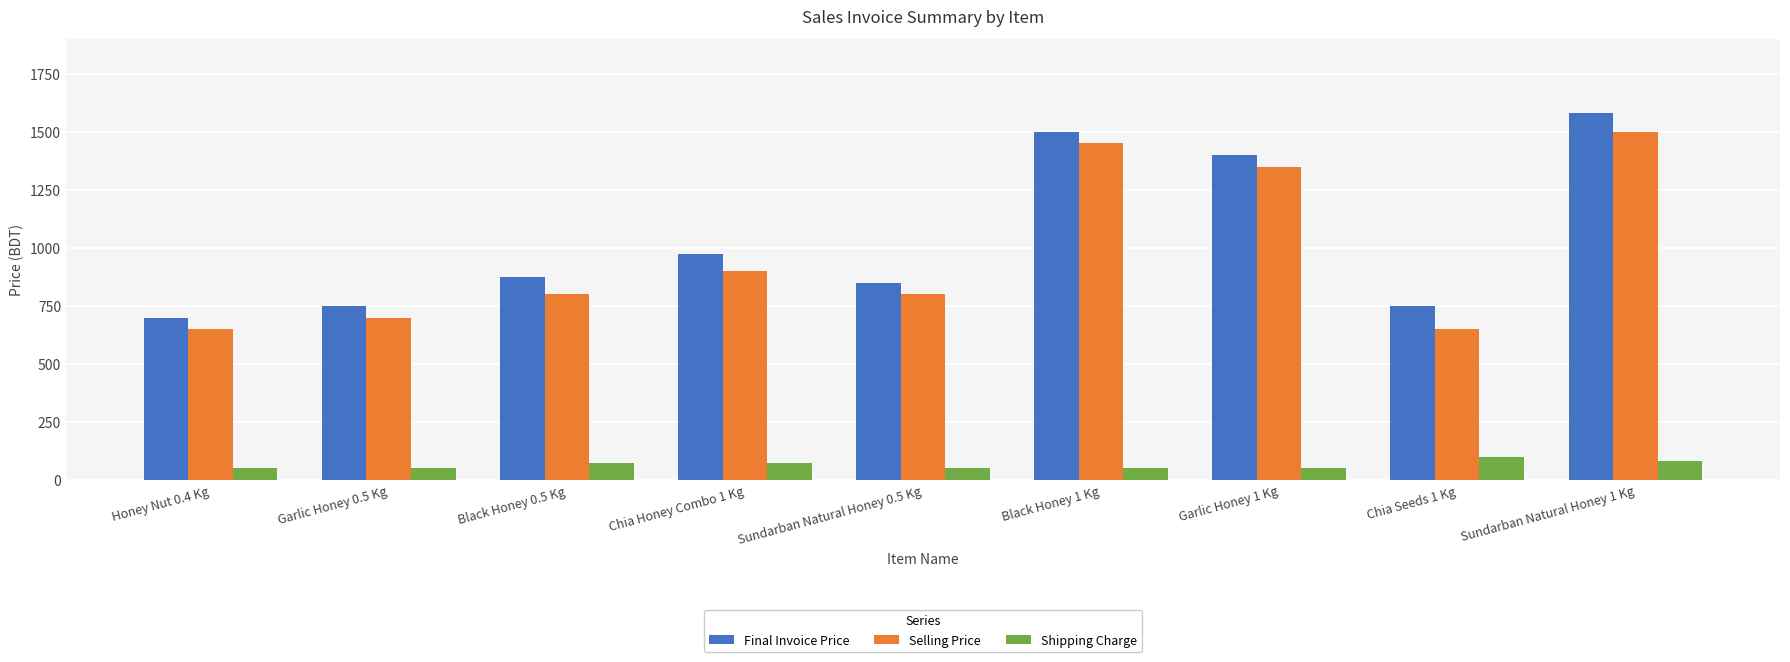

How many groups of bars are there?

9